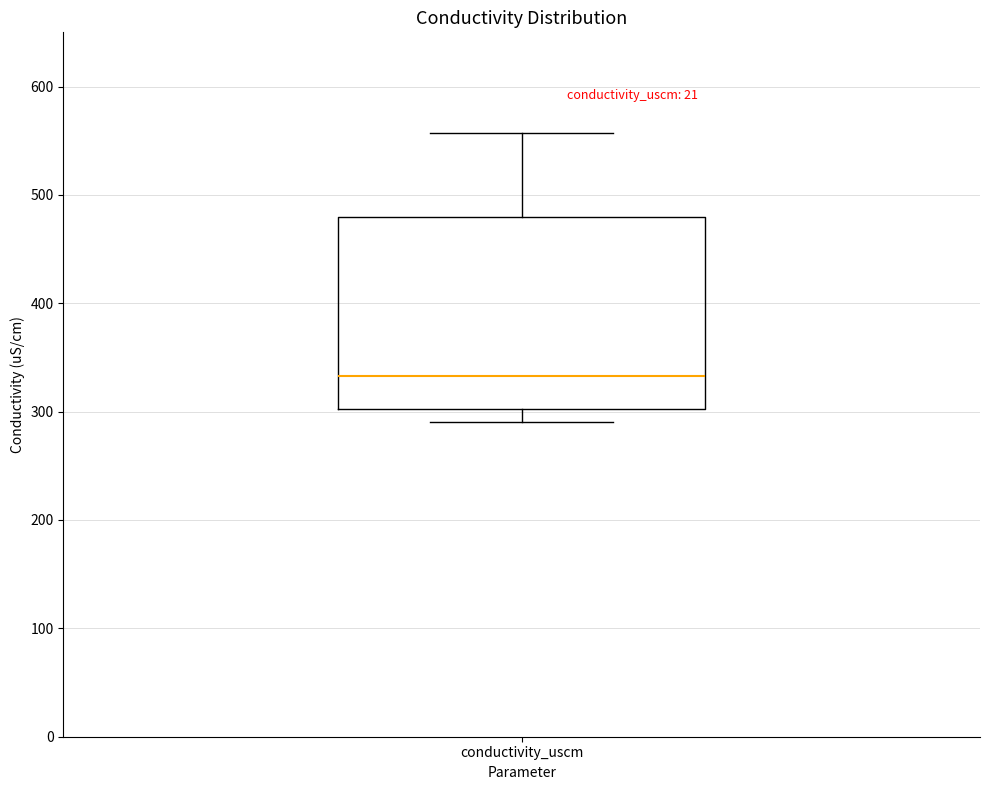

Where does the upper whisker of the box for conductivity_uscm end on the y-axis? The values are not printed on the chart, so give them approximately, as read against the axis.

560